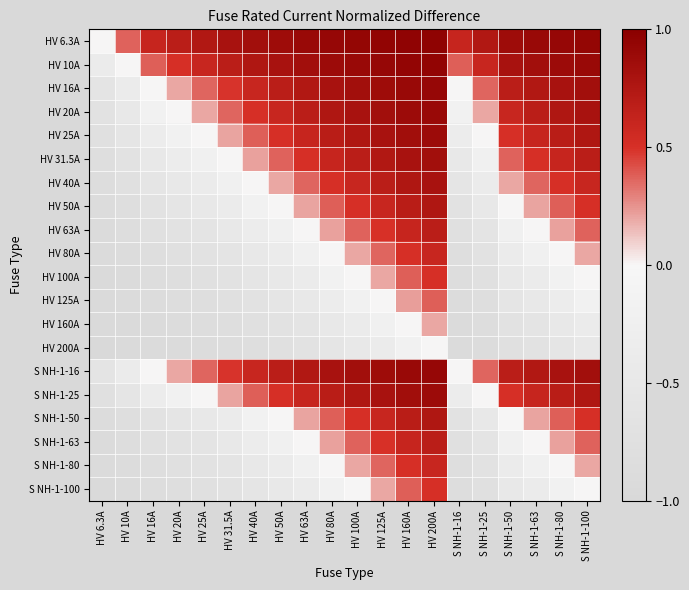

Reading right to left, extract all data points from this chart.

HV 6.3A: S NH-1-100=0.9	S NH-1-80=0.9	S NH-1-63=0.9	S NH-1-50=0.9	S NH-1-25=0.7	S NH-1-16=0.6	HV 200A=1.0	HV 160A=1.0	HV 125A=0.9	HV 100A=0.9	HV 80A=0.9	HV 63A=0.9	HV 50A=0.9	HV 40A=0.8	HV 31.5A=0.8	HV 25A=0.7	HV 20A=0.7	HV 16A=0.6	HV 10A=0.4	HV 6.3A=0.0
HV 10A: S NH-1-100=0.9	S NH-1-80=0.9	S NH-1-63=0.8	S NH-1-50=0.8	S NH-1-25=0.6	S NH-1-16=0.4	HV 200A=0.9	HV 160A=0.9	HV 125A=0.9	HV 100A=0.9	HV 80A=0.9	HV 63A=0.8	HV 50A=0.8	HV 40A=0.8	HV 31.5A=0.7	HV 25A=0.6	HV 20A=0.5	HV 16A=0.4	HV 10A=0.0	HV 6.3A=-0.4
HV 16A: S NH-1-100=0.8	S NH-1-80=0.8	S NH-1-63=0.7	S NH-1-50=0.7	S NH-1-25=0.4	S NH-1-16=0.0	HV 200A=0.9	HV 160A=0.9	HV 125A=0.9	HV 100A=0.8	HV 80A=0.8	HV 63A=0.7	HV 50A=0.7	HV 40A=0.6	HV 31.5A=0.5	HV 25A=0.4	HV 20A=0.2	HV 16A=0.0	HV 10A=-0.4	HV 6.3A=-0.6
HV 20A: S NH-1-100=0.8	S NH-1-80=0.8	S NH-1-63=0.7	S NH-1-50=0.6	S NH-1-25=0.2	S NH-1-16=-0.2	HV 200A=0.9	HV 160A=0.9	HV 125A=0.8	HV 100A=0.8	HV 80A=0.8	HV 63A=0.7	HV 50A=0.6	HV 40A=0.5	HV 31.5A=0.4	HV 25A=0.2	HV 20A=0.0	HV 16A=-0.2	HV 10A=-0.5	HV 6.3A=-0.7
HV 25A: S NH-1-100=0.8	S NH-1-80=0.7	S NH-1-63=0.6	S NH-1-50=0.5	S NH-1-25=0.0	S NH-1-16=-0.4	HV 200A=0.9	HV 160A=0.8	HV 125A=0.8	HV 100A=0.8	HV 80A=0.7	HV 63A=0.6	HV 50A=0.5	HV 40A=0.4	HV 31.5A=0.2	HV 25A=0.0	HV 20A=-0.2	HV 16A=-0.4	HV 10A=-0.6	HV 6.3A=-0.7
HV 31.5A: S NH-1-100=0.7	S NH-1-80=0.6	S NH-1-63=0.5	S NH-1-50=0.4	S NH-1-25=-0.2	S NH-1-16=-0.5	HV 200A=0.8	HV 160A=0.8	HV 125A=0.7	HV 100A=0.7	HV 80A=0.6	HV 63A=0.5	HV 50A=0.4	HV 40A=0.2	HV 31.5A=0.0	HV 25A=-0.2	HV 20A=-0.4	HV 16A=-0.5	HV 10A=-0.7	HV 6.3A=-0.8
HV 40A: S NH-1-100=0.6	S NH-1-80=0.5	S NH-1-63=0.4	S NH-1-50=0.2	S NH-1-25=-0.4	S NH-1-16=-0.6	HV 200A=0.8	HV 160A=0.8	HV 125A=0.7	HV 100A=0.6	HV 80A=0.5	HV 63A=0.4	HV 50A=0.2	HV 40A=0.0	HV 31.5A=-0.2	HV 25A=-0.4	HV 20A=-0.5	HV 16A=-0.6	HV 10A=-0.8	HV 6.3A=-0.8
HV 50A: S NH-1-100=0.5	S NH-1-80=0.4	S NH-1-63=0.2	S NH-1-50=0.0	S NH-1-25=-0.5	S NH-1-16=-0.7	HV 200A=0.8	HV 160A=0.7	HV 125A=0.6	HV 100A=0.5	HV 80A=0.4	HV 63A=0.2	HV 50A=0.0	HV 40A=-0.2	HV 31.5A=-0.4	HV 25A=-0.5	HV 20A=-0.6	HV 16A=-0.7	HV 10A=-0.8	HV 6.3A=-0.9
HV 63A: S NH-1-100=0.4	S NH-1-80=0.2	S NH-1-63=0.0	S NH-1-50=-0.2	S NH-1-25=-0.6	S NH-1-16=-0.7	HV 200A=0.7	HV 160A=0.6	HV 125A=0.5	HV 100A=0.4	HV 80A=0.2	HV 63A=0.0	HV 50A=-0.2	HV 40A=-0.4	HV 31.5A=-0.5	HV 25A=-0.6	HV 20A=-0.7	HV 16A=-0.7	HV 10A=-0.8	HV 6.3A=-0.9
HV 80A: S NH-1-100=0.2	S NH-1-80=0.0	S NH-1-63=-0.2	S NH-1-50=-0.4	S NH-1-25=-0.7	S NH-1-16=-0.8	HV 200A=0.6	HV 160A=0.5	HV 125A=0.4	HV 100A=0.2	HV 80A=0.0	HV 63A=-0.2	HV 50A=-0.4	HV 40A=-0.5	HV 31.5A=-0.6	HV 25A=-0.7	HV 20A=-0.8	HV 16A=-0.8	HV 10A=-0.9	HV 6.3A=-0.9
HV 100A: S NH-1-100=0.0	S NH-1-80=-0.2	S NH-1-63=-0.4	S NH-1-50=-0.5	S NH-1-25=-0.8	S NH-1-16=-0.8	HV 200A=0.5	HV 160A=0.4	HV 125A=0.2	HV 100A=0.0	HV 80A=-0.2	HV 63A=-0.4	HV 50A=-0.5	HV 40A=-0.6	HV 31.5A=-0.7	HV 25A=-0.8	HV 20A=-0.8	HV 16A=-0.8	HV 10A=-0.9	HV 6.3A=-0.9
HV 125A: S NH-1-100=-0.2	S NH-1-80=-0.4	S NH-1-63=-0.5	S NH-1-50=-0.6	S NH-1-25=-0.8	S NH-1-16=-0.9	HV 200A=0.4	HV 160A=0.2	HV 125A=0.0	HV 100A=-0.2	HV 80A=-0.4	HV 63A=-0.5	HV 50A=-0.6	HV 40A=-0.7	HV 31.5A=-0.7	HV 25A=-0.8	HV 20A=-0.8	HV 16A=-0.9	HV 10A=-0.9	HV 6.3A=-0.9
HV 160A: S NH-1-100=-0.4	S NH-1-80=-0.5	S NH-1-63=-0.6	S NH-1-50=-0.7	S NH-1-25=-0.8	S NH-1-16=-0.9	HV 200A=0.2	HV 160A=0.0	HV 125A=-0.2	HV 100A=-0.4	HV 80A=-0.5	HV 63A=-0.6	HV 50A=-0.7	HV 40A=-0.8	HV 31.5A=-0.8	HV 25A=-0.8	HV 20A=-0.9	HV 16A=-0.9	HV 10A=-0.9	HV 6.3A=-1.0
HV 200A: S NH-1-100=-0.5	S NH-1-80=-0.6	S NH-1-63=-0.7	S NH-1-50=-0.8	S NH-1-25=-0.9	S NH-1-16=-0.9	HV 200A=0.0	HV 160A=-0.2	HV 125A=-0.4	HV 100A=-0.5	HV 80A=-0.6	HV 63A=-0.7	HV 50A=-0.8	HV 40A=-0.8	HV 31.5A=-0.8	HV 25A=-0.9	HV 20A=-0.9	HV 16A=-0.9	HV 10A=-0.9	HV 6.3A=-1.0
S NH-1-16: S NH-1-100=0.8	S NH-1-80=0.8	S NH-1-63=0.7	S NH-1-50=0.7	S NH-1-25=0.4	S NH-1-16=0.0	HV 200A=0.9	HV 160A=0.9	HV 125A=0.9	HV 100A=0.8	HV 80A=0.8	HV 63A=0.7	HV 50A=0.7	HV 40A=0.6	HV 31.5A=0.5	HV 25A=0.4	HV 20A=0.2	HV 16A=0.0	HV 10A=-0.4	HV 6.3A=-0.6
S NH-1-25: S NH-1-100=0.8	S NH-1-80=0.7	S NH-1-63=0.6	S NH-1-50=0.5	S NH-1-25=0.0	S NH-1-16=-0.4	HV 200A=0.9	HV 160A=0.8	HV 125A=0.8	HV 100A=0.8	HV 80A=0.7	HV 63A=0.6	HV 50A=0.5	HV 40A=0.4	HV 31.5A=0.2	HV 25A=0.0	HV 20A=-0.2	HV 16A=-0.4	HV 10A=-0.6	HV 6.3A=-0.7
S NH-1-50: S NH-1-100=0.5	S NH-1-80=0.4	S NH-1-63=0.2	S NH-1-50=0.0	S NH-1-25=-0.5	S NH-1-16=-0.7	HV 200A=0.8	HV 160A=0.7	HV 125A=0.6	HV 100A=0.5	HV 80A=0.4	HV 63A=0.2	HV 50A=0.0	HV 40A=-0.2	HV 31.5A=-0.4	HV 25A=-0.5	HV 20A=-0.6	HV 16A=-0.7	HV 10A=-0.8	HV 6.3A=-0.9
S NH-1-63: S NH-1-100=0.4	S NH-1-80=0.2	S NH-1-63=0.0	S NH-1-50=-0.2	S NH-1-25=-0.6	S NH-1-16=-0.7	HV 200A=0.7	HV 160A=0.6	HV 125A=0.5	HV 100A=0.4	HV 80A=0.2	HV 63A=0.0	HV 50A=-0.2	HV 40A=-0.4	HV 31.5A=-0.5	HV 25A=-0.6	HV 20A=-0.7	HV 16A=-0.7	HV 10A=-0.8	HV 6.3A=-0.9
S NH-1-80: S NH-1-100=0.2	S NH-1-80=0.0	S NH-1-63=-0.2	S NH-1-50=-0.4	S NH-1-25=-0.7	S NH-1-16=-0.8	HV 200A=0.6	HV 160A=0.5	HV 125A=0.4	HV 100A=0.2	HV 80A=0.0	HV 63A=-0.2	HV 50A=-0.4	HV 40A=-0.5	HV 31.5A=-0.6	HV 25A=-0.7	HV 20A=-0.8	HV 16A=-0.8	HV 10A=-0.9	HV 6.3A=-0.9
S NH-1-100: S NH-1-100=0.0	S NH-1-80=-0.2	S NH-1-63=-0.4	S NH-1-50=-0.5	S NH-1-25=-0.8	S NH-1-16=-0.8	HV 200A=0.5	HV 160A=0.4	HV 125A=0.2	HV 100A=0.0	HV 80A=-0.2	HV 63A=-0.4	HV 50A=-0.5	HV 40A=-0.6	HV 31.5A=-0.7	HV 25A=-0.8	HV 20A=-0.8	HV 16A=-0.8	HV 10A=-0.9	HV 6.3A=-0.9